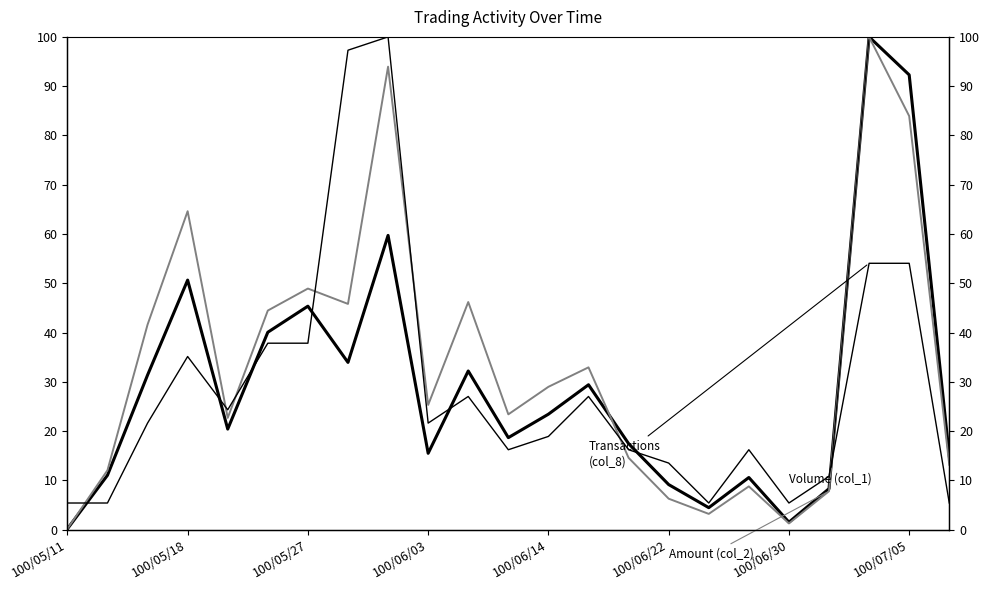

How many times do Transactions (col_8) and Volume (col_1) cross each other?

7